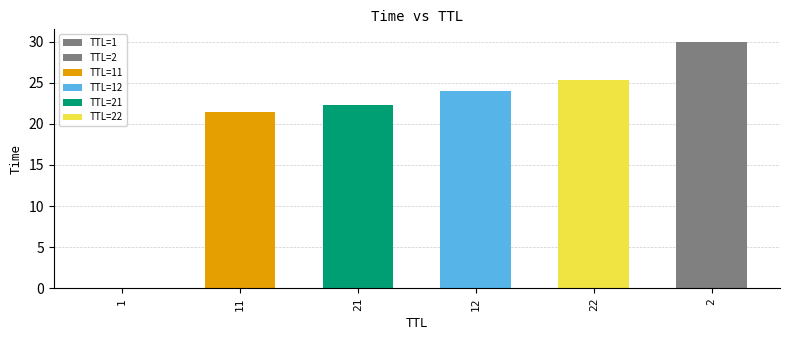

Rank the categories by value from highest to lowest.

2, 22, 12, 21, 11, 1